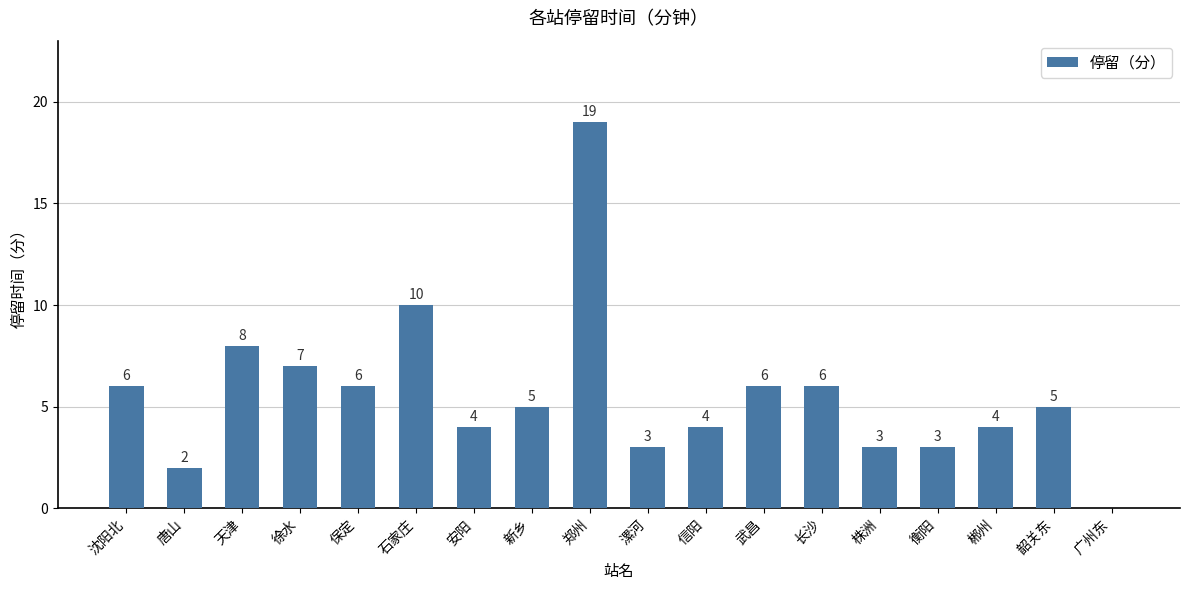

Reading left to right, transcribe all the data shown in this chart.

6	2	8	7	6	10	4	5	19	3	4	6	6	3	3	4	5	0